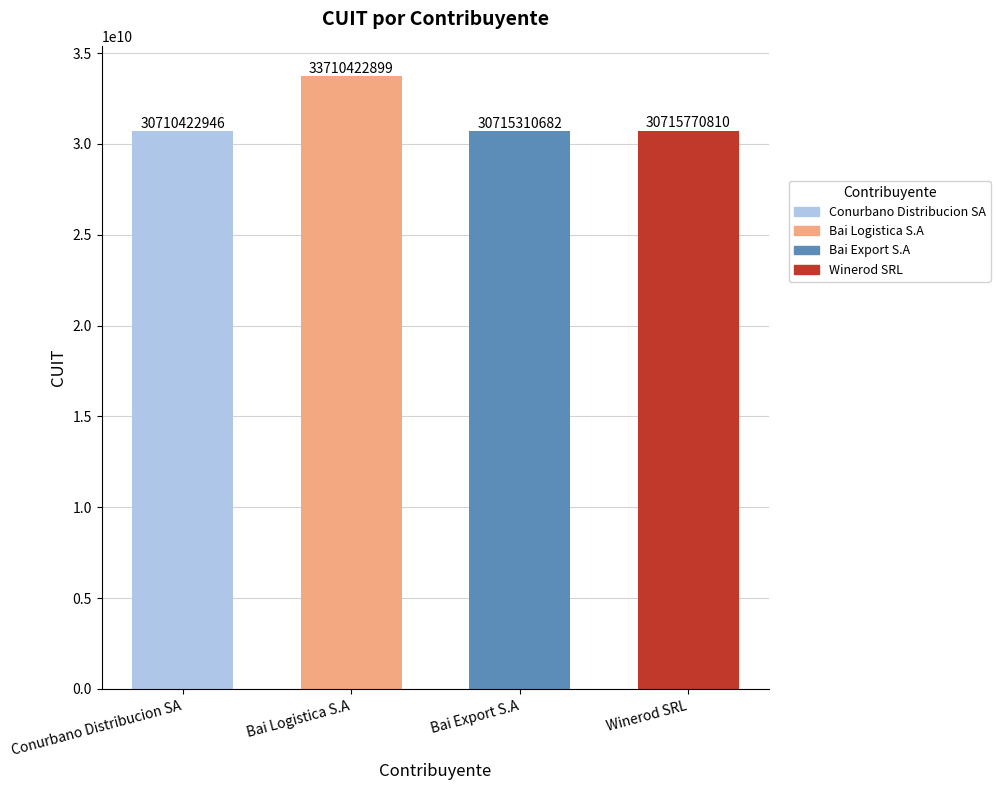

Reading right to left, extract all data points from this chart.

30715770810	30715310682	33710422899	30710422946